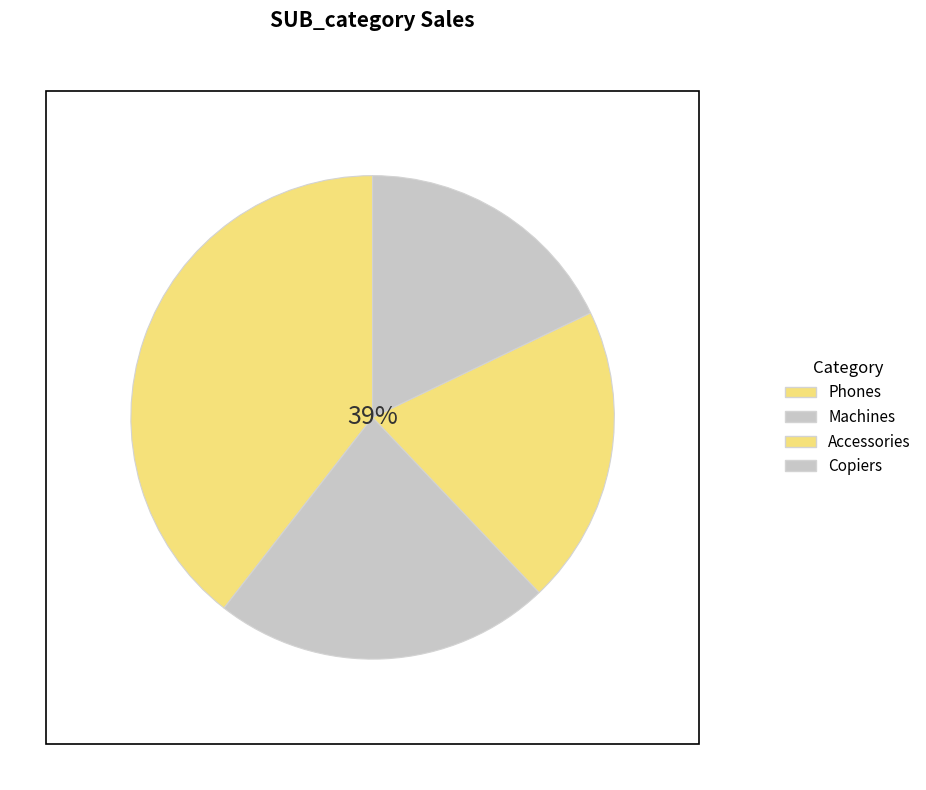

Count the number of slices in the pie.

4